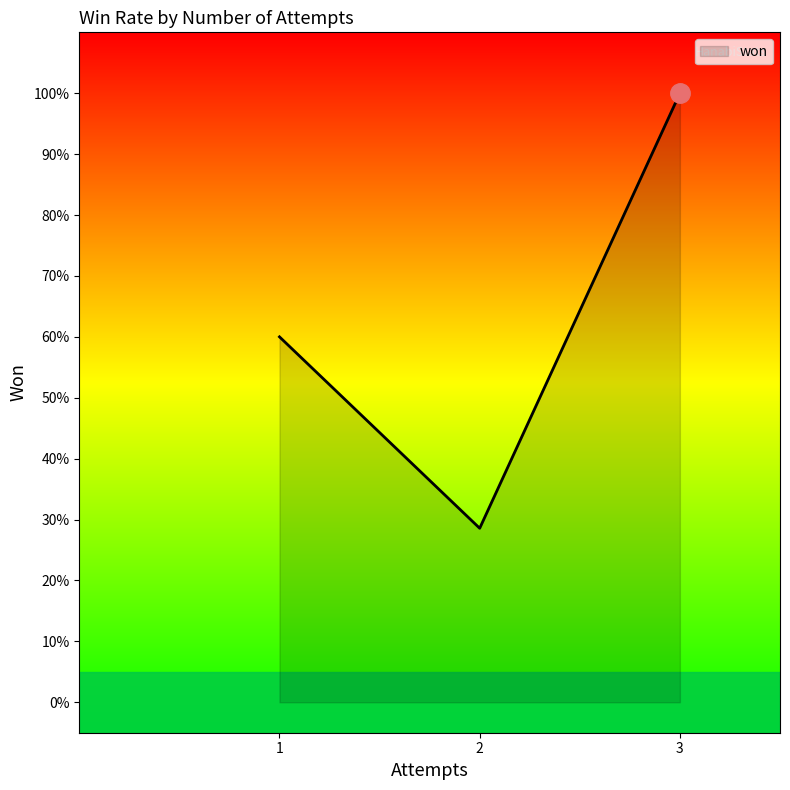

Does the chart display data point markers on the line(s)?

No